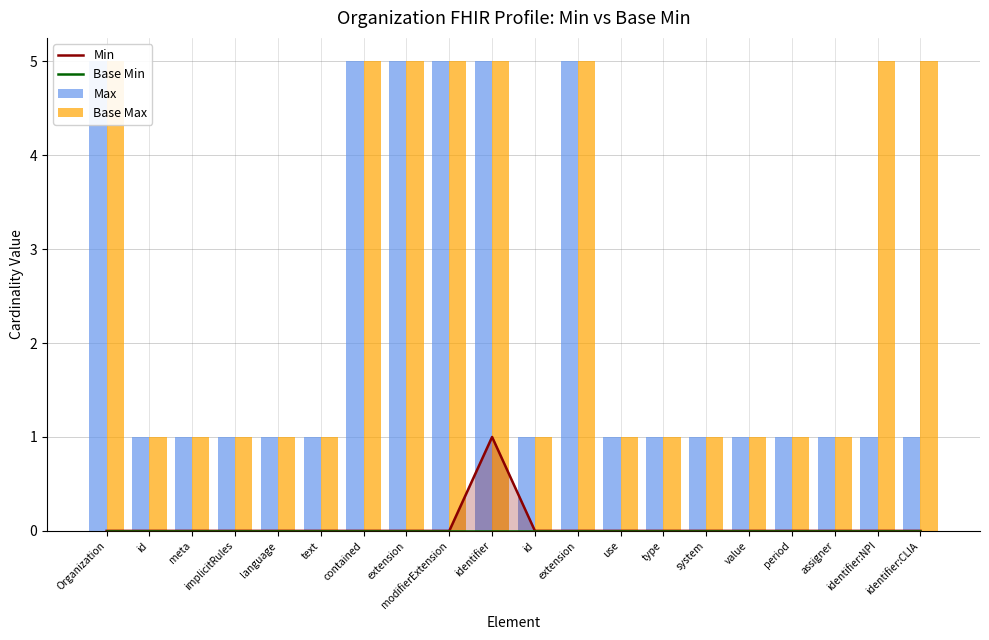

What is the minimum value for Max?

1